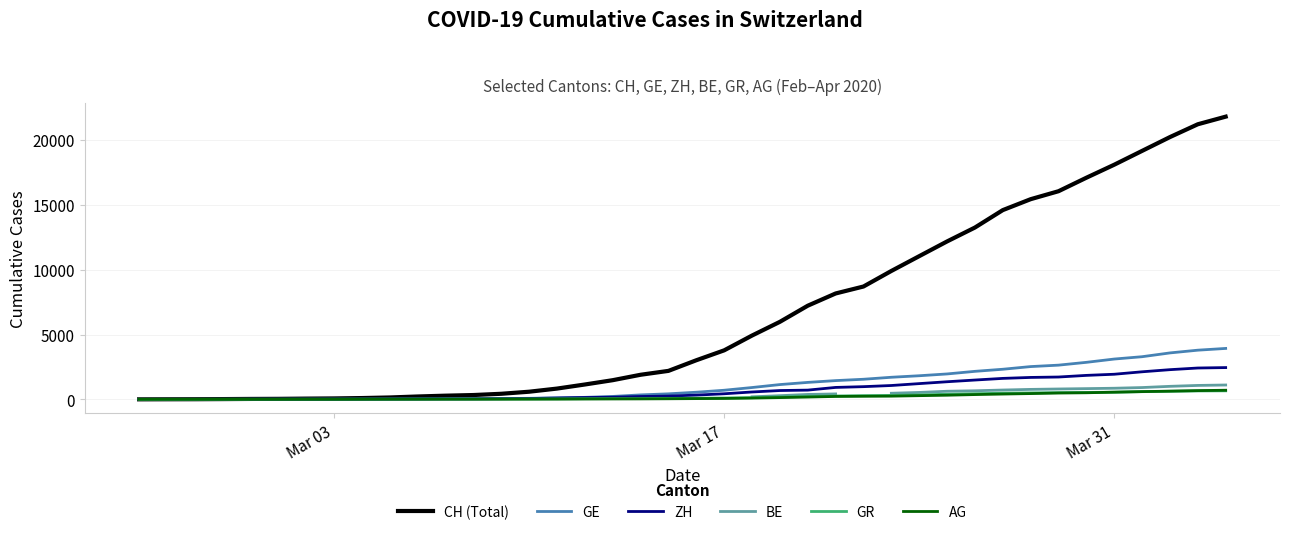

At Mar 31, list the series in order from largest to smallest.

CH (Total), GE, ZH, BE, AG, GR